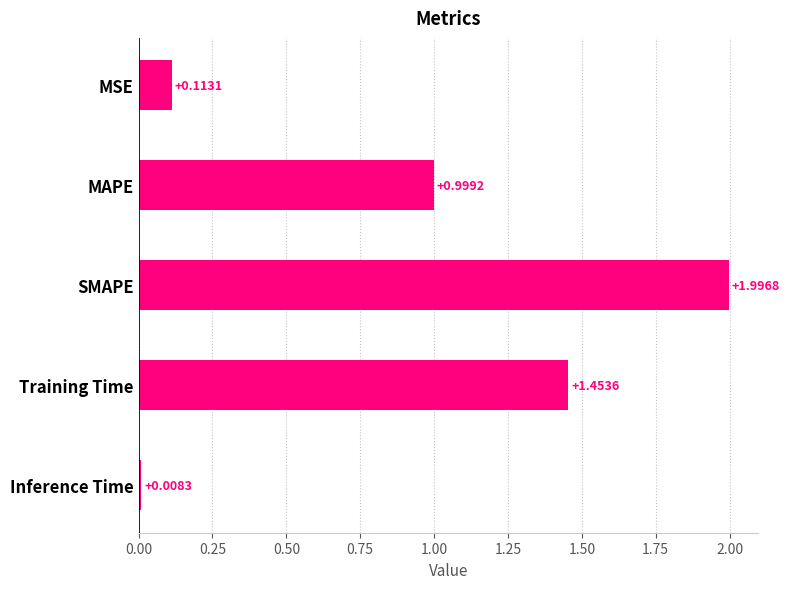

What is the label of the 4th bar from the top?

Training Time